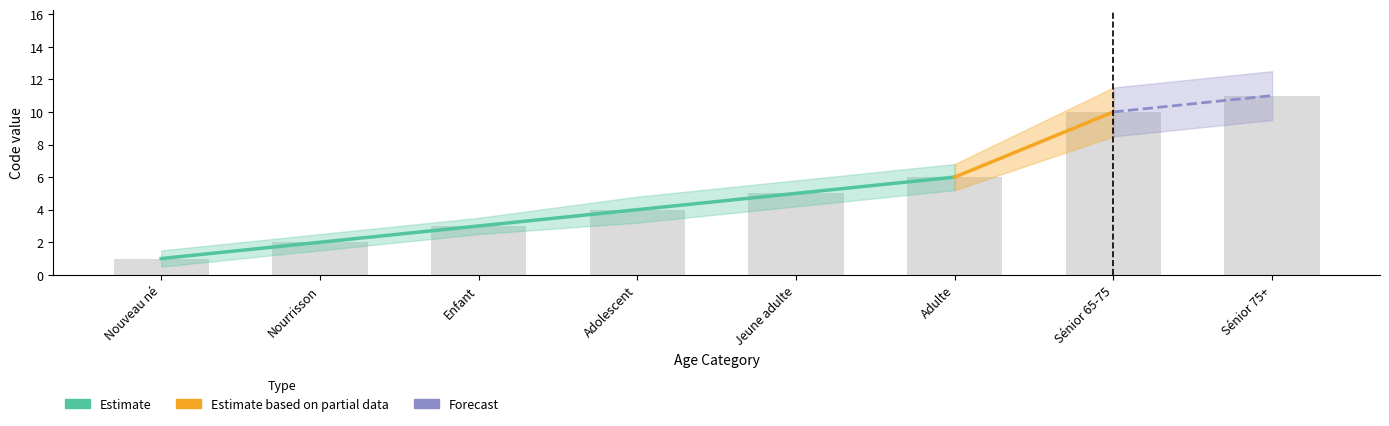

True or false: the data shows 6 at Adulte.

True